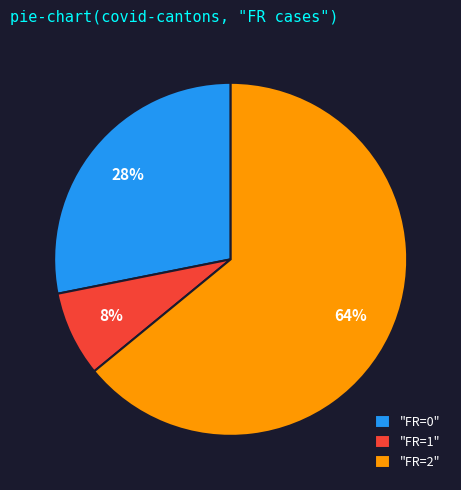

Does any single category account for the majority?

Yes